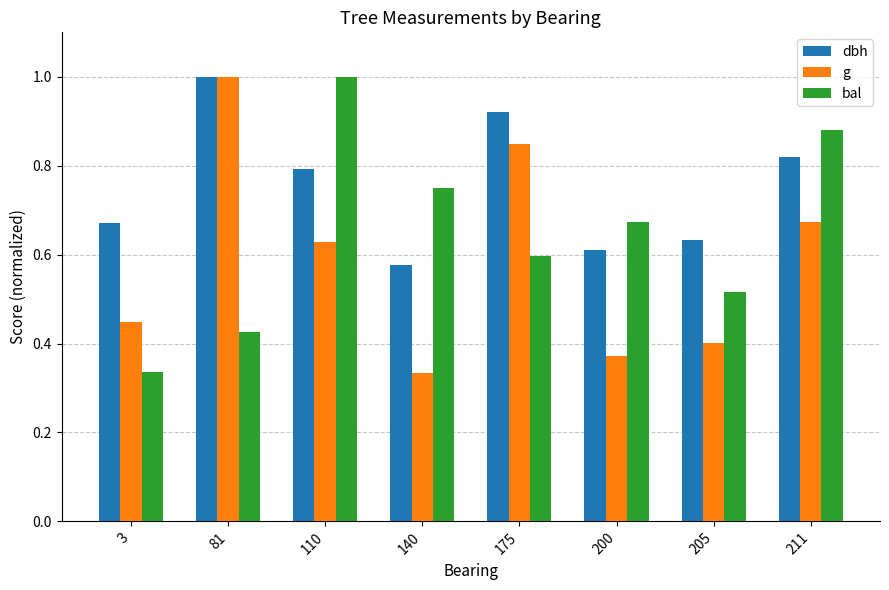

Is the value of dbh at 3 greater than the value of bal at 81?

Yes